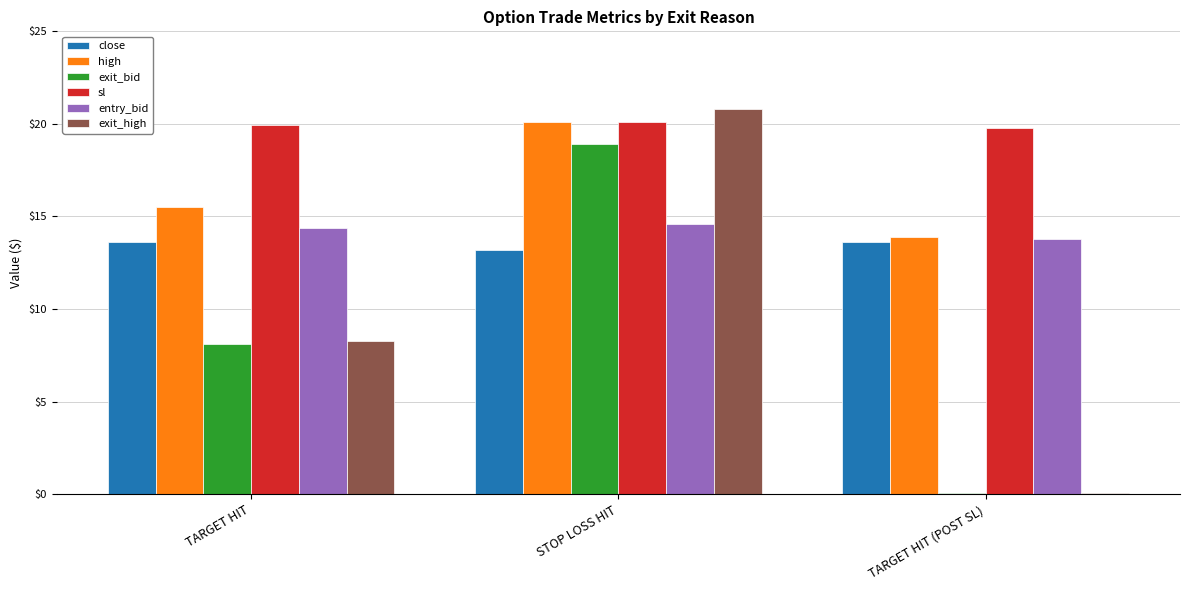

The exit_high series shows 8.3 at TARGET HIT. True or false?

True